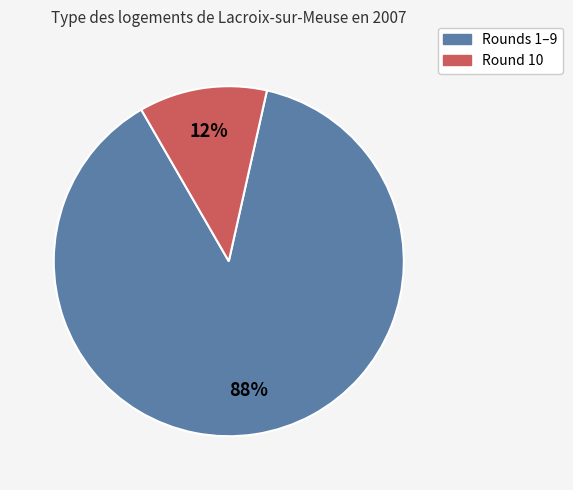

Between Rounds 1–9 and Round 10, which is larger?

Rounds 1–9